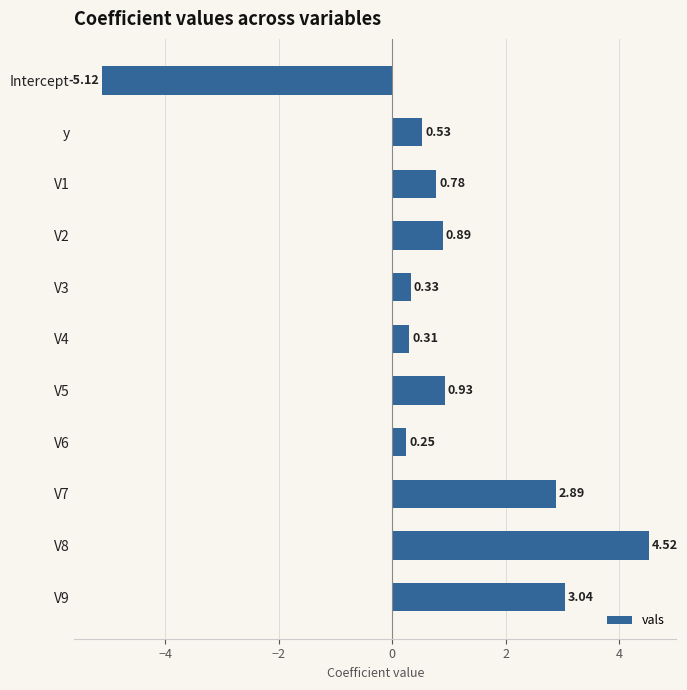

Which has a higher value, y or V7?

V7